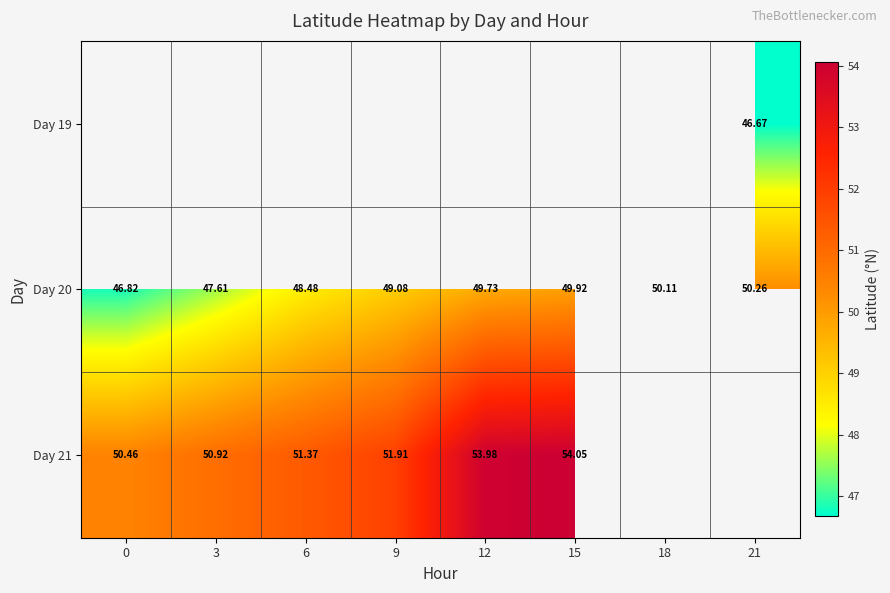

The Day 21 series shows 51.4 at 6. True or false?

True